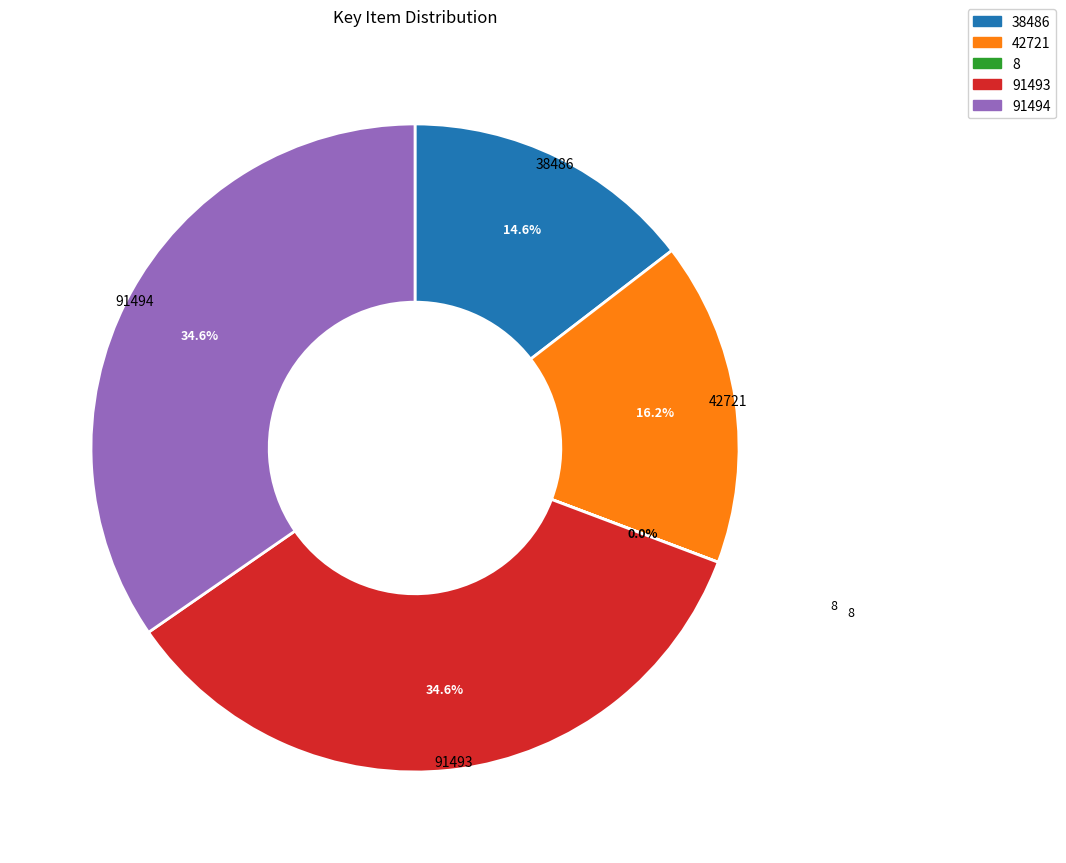

To the nearest percent, what is the difference between the largest and smallest slice percentages?

35%